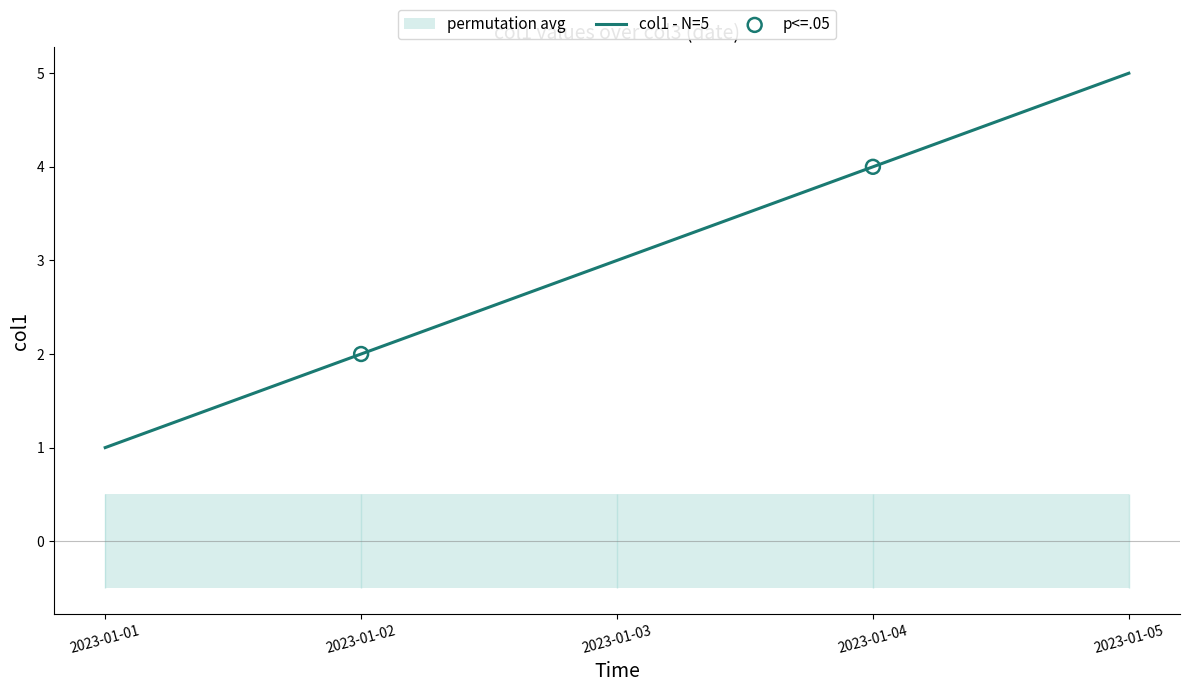

Between 2023-01-01 and 2023-01-03, which is larger?

2023-01-03